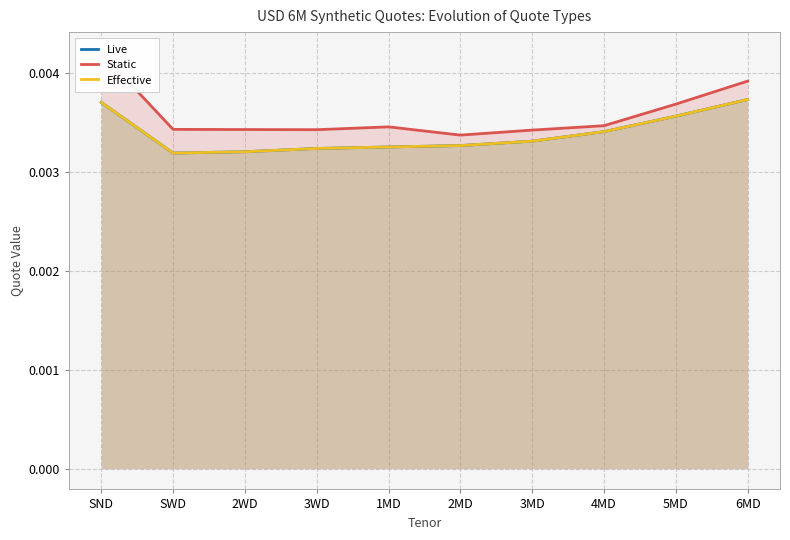

Between 4MD and 2MD, which is larger?

4MD